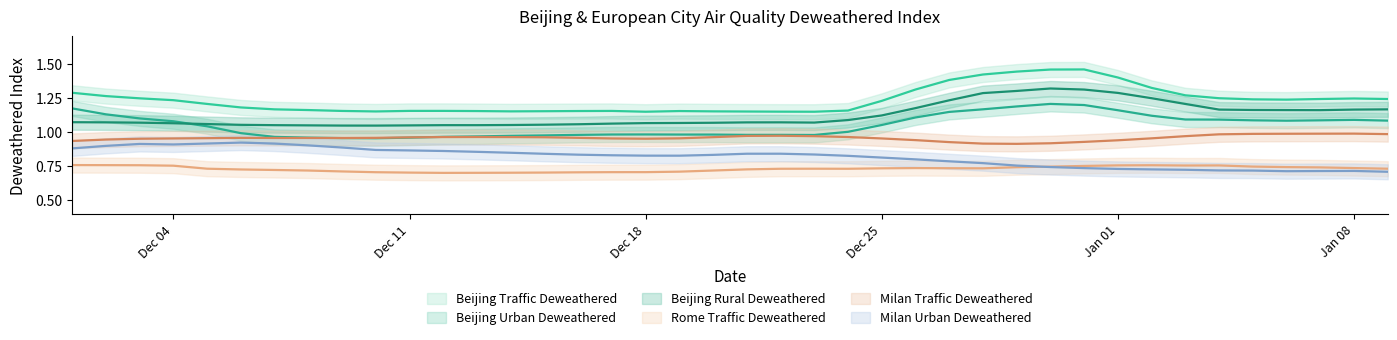

Which series changed the most between 17 and 38?

Milan Urban Deweathered